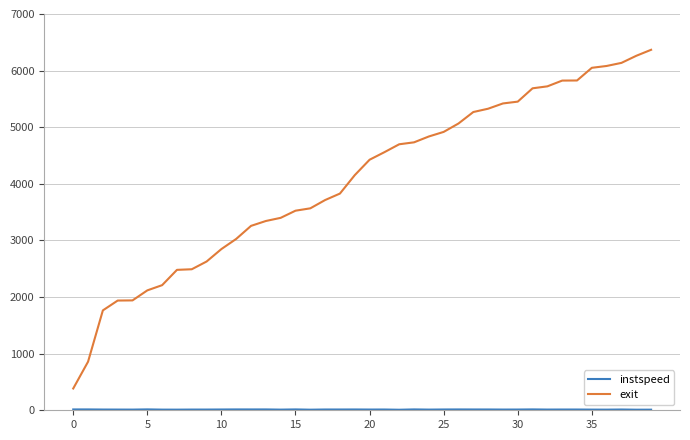

What is the lowest value of the exit series?

384.9